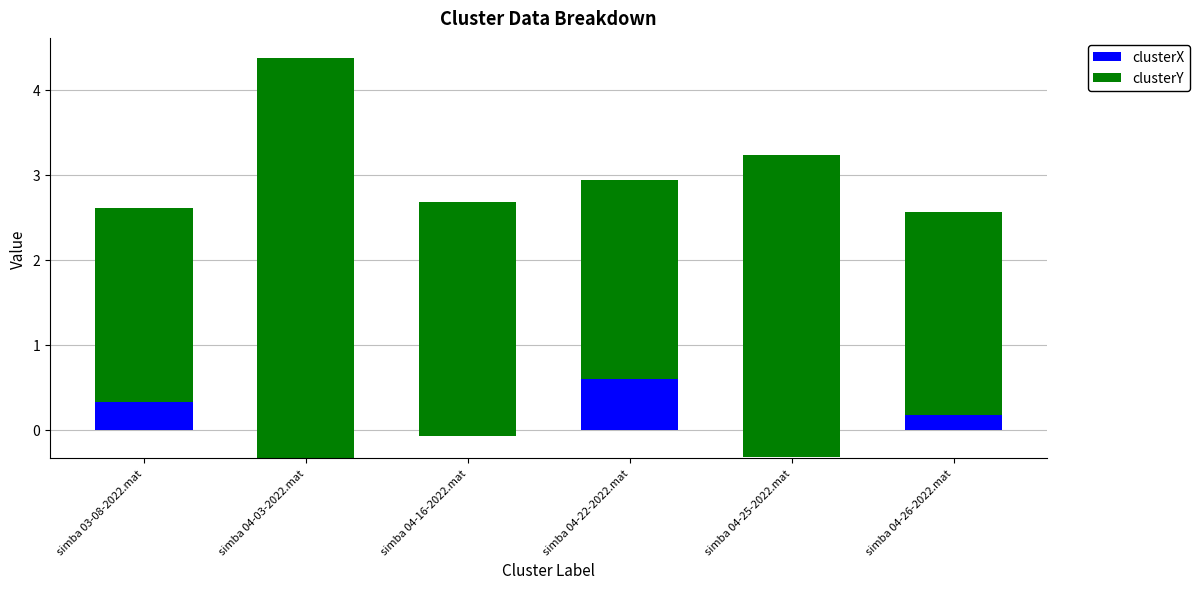

How many groups of bars are there?

6